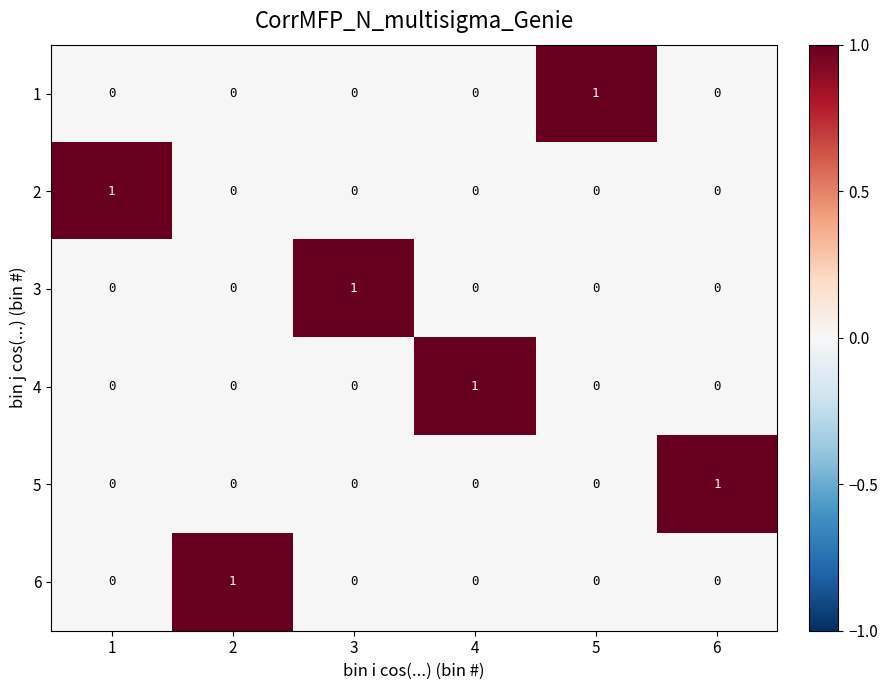

True or false: 2 has a value of -1 at 6.

False